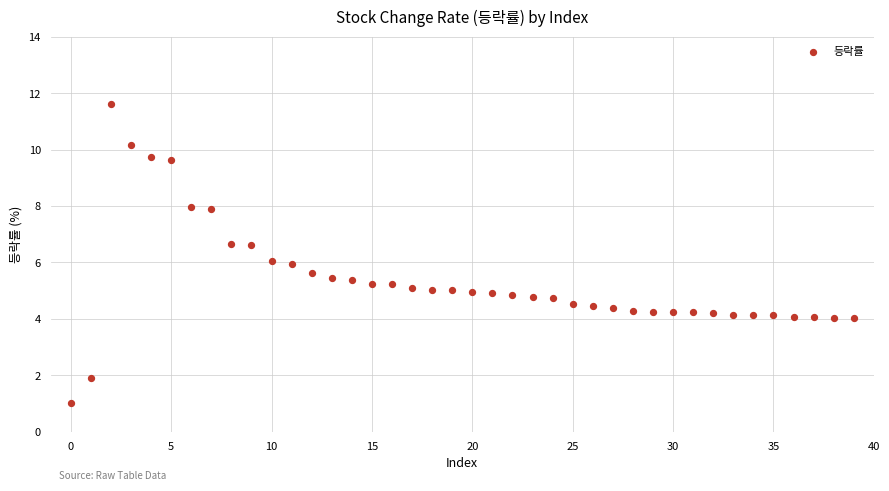

What is the range of Y values (max minus min)?

10.6